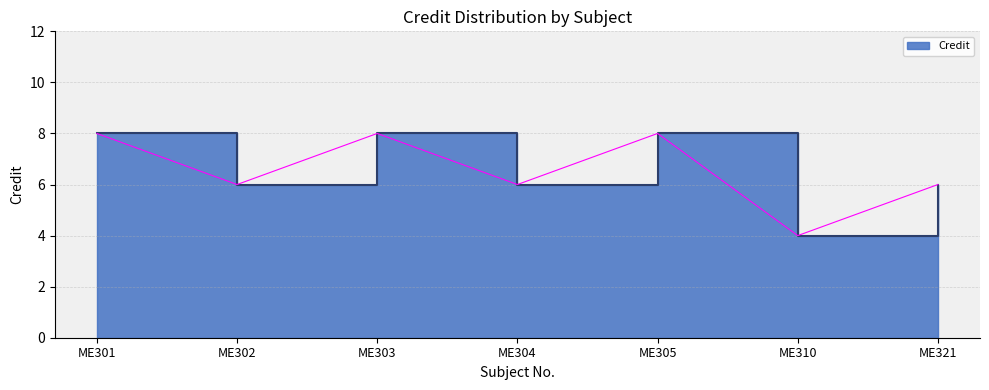

What is the ratio of the value at ME304 to the value at ME321?

1.0